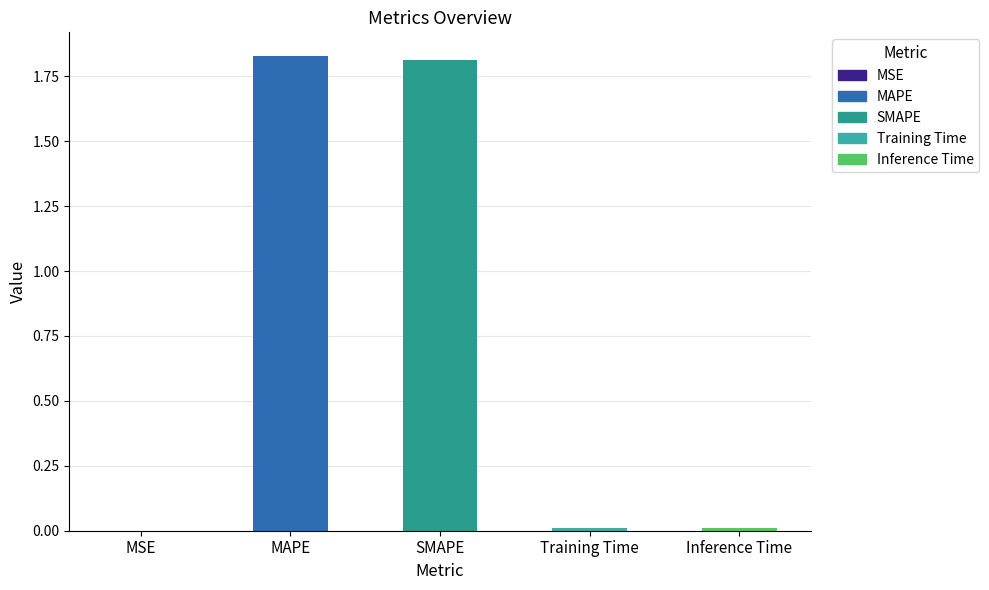

What is the sum of all values?

3.7